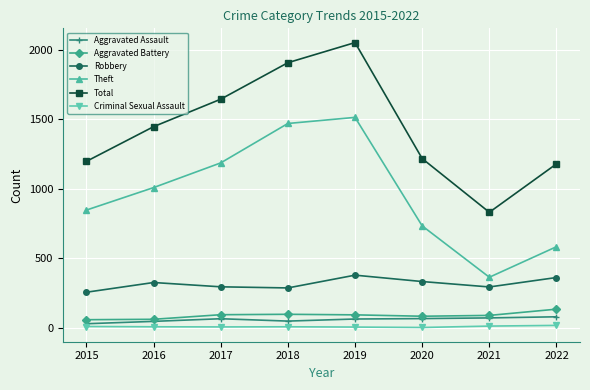

In Robbery, how many points are lower than both neighbors (excluding endpoints)?

2